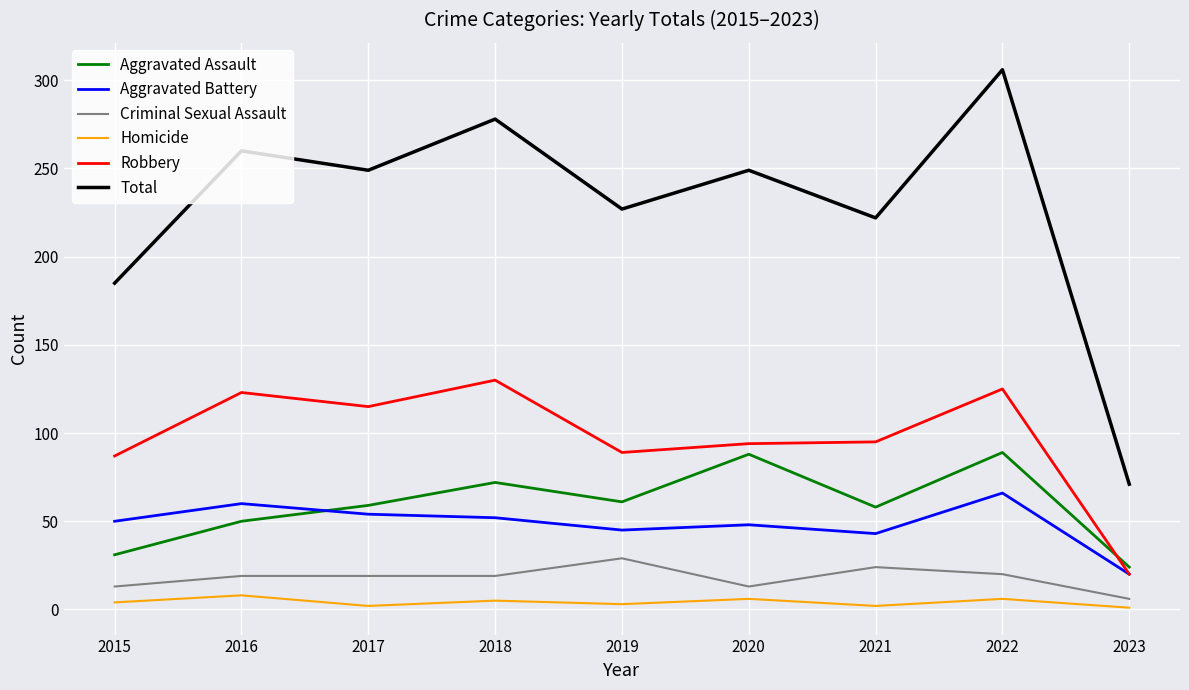

At how many categories does at least one series exceed 189?

7